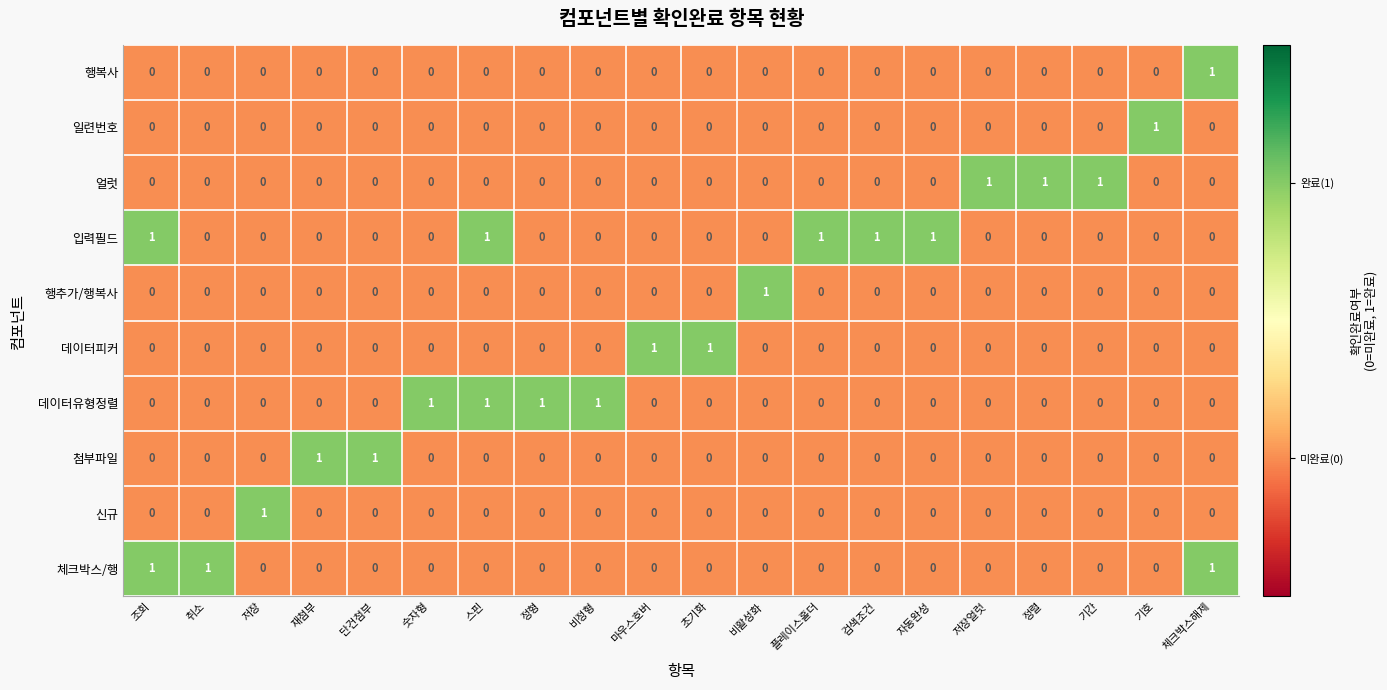

Count the number of categories in the chart.

20